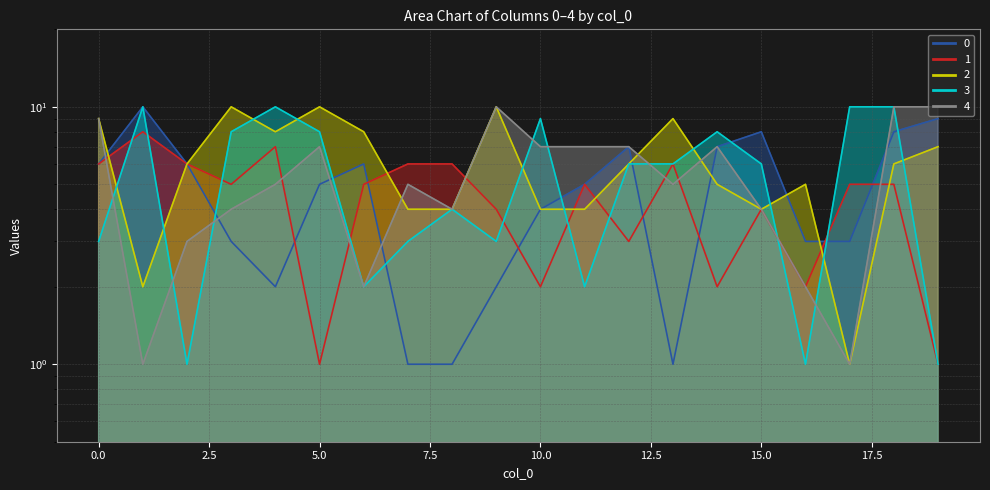

Reading left to right, list all the values displayed in this chart.

0: 0=6	1=10	2=6	3=3	4=2	5=5	6=6	7=1	8=1	9=2	10=4	11=5	12=7	13=1	14=7	15=8	16=3	17=3	18=8	19=9
1: 0=6	1=8	2=6	3=5	4=7	5=1	6=5	7=6	8=6	9=4	10=2	11=5	12=3	13=6	14=2	15=4	16=2	17=5	18=5	19=1
2: 0=9	1=2	2=6	3=10	4=8	5=10	6=8	7=4	8=4	9=10	10=4	11=4	12=6	13=9	14=5	15=4	16=5	17=1	18=6	19=7
3: 0=3	1=10	2=1	3=8	4=10	5=8	6=2	7=3	8=4	9=3	10=9	11=2	12=6	13=6	14=8	15=6	16=1	17=10	18=10	19=1
4: 0=9	1=1	2=3	3=4	4=5	5=7	6=2	7=5	8=4	9=10	10=7	11=7	12=7	13=5	14=7	15=4	16=2	17=1	18=10	19=10